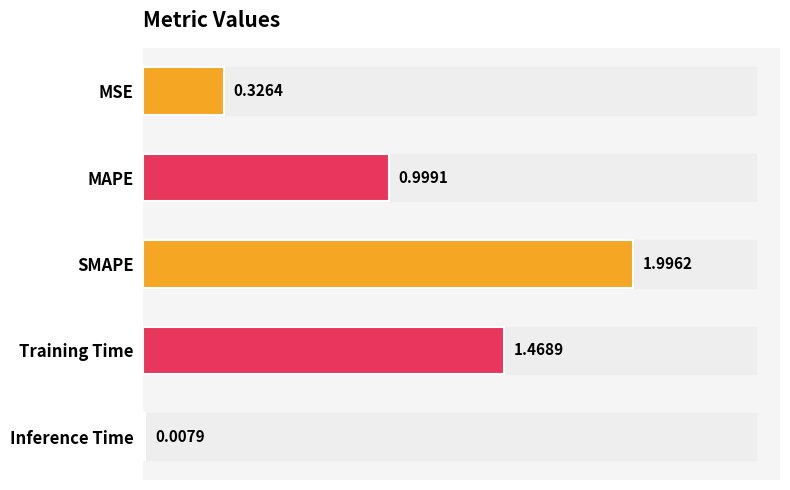

List the labels in order of value, largest first.

SMAPE, Training Time, MAPE, MSE, Inference Time